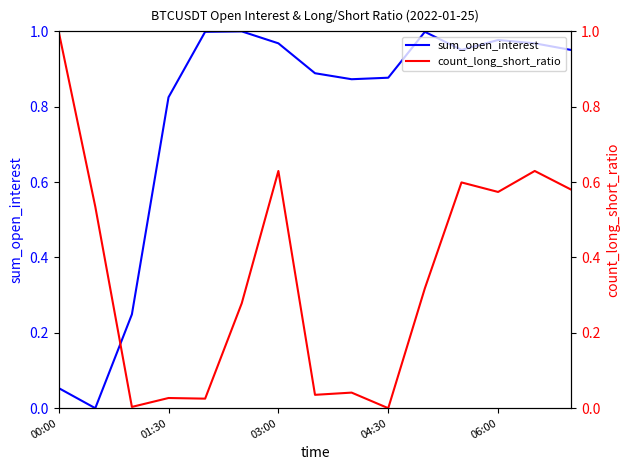

What is the difference between the maximum and minimum values in the count_long_short_ratio series?

1.0